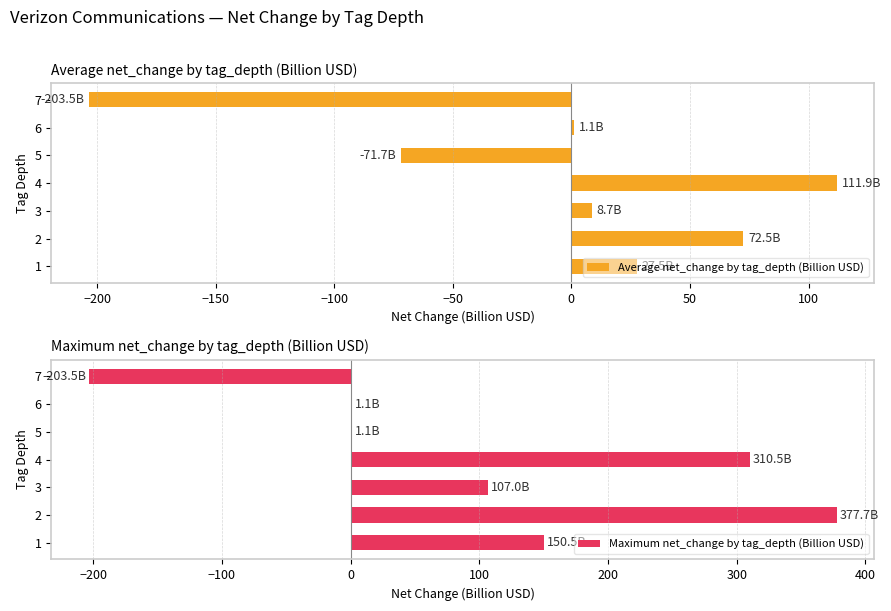

True or false: Average net_change by tag_depth (Billion USD) has a value of -203.5 at 7.

True